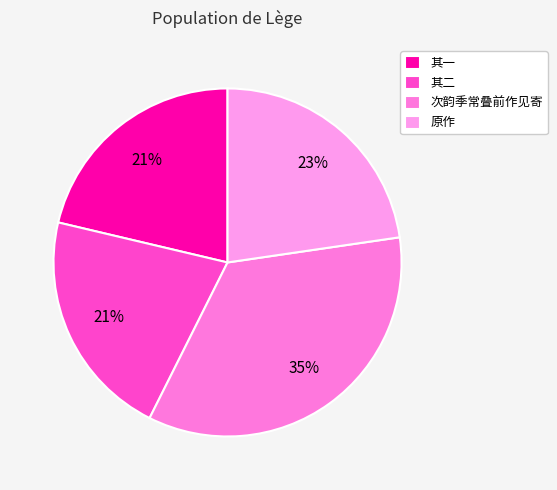

Which slice is the smallest?

中秋后一日雪湖偕乃弟絅之见过澄霁胜常叠前韵纪胜 其一